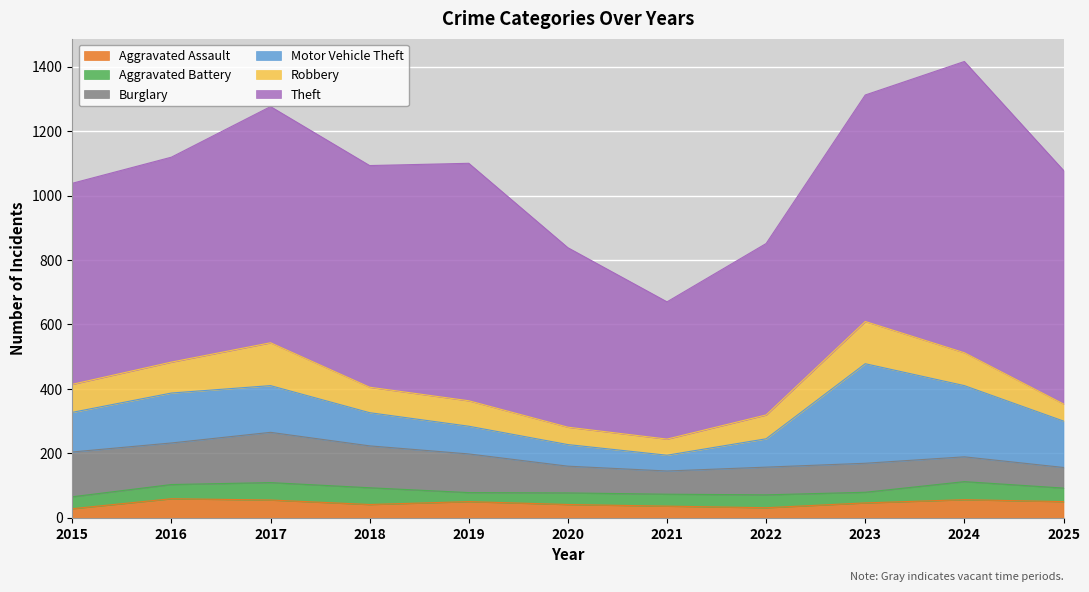

The Motor Vehicle Theft series shows 113 at 2019. True or false?

False